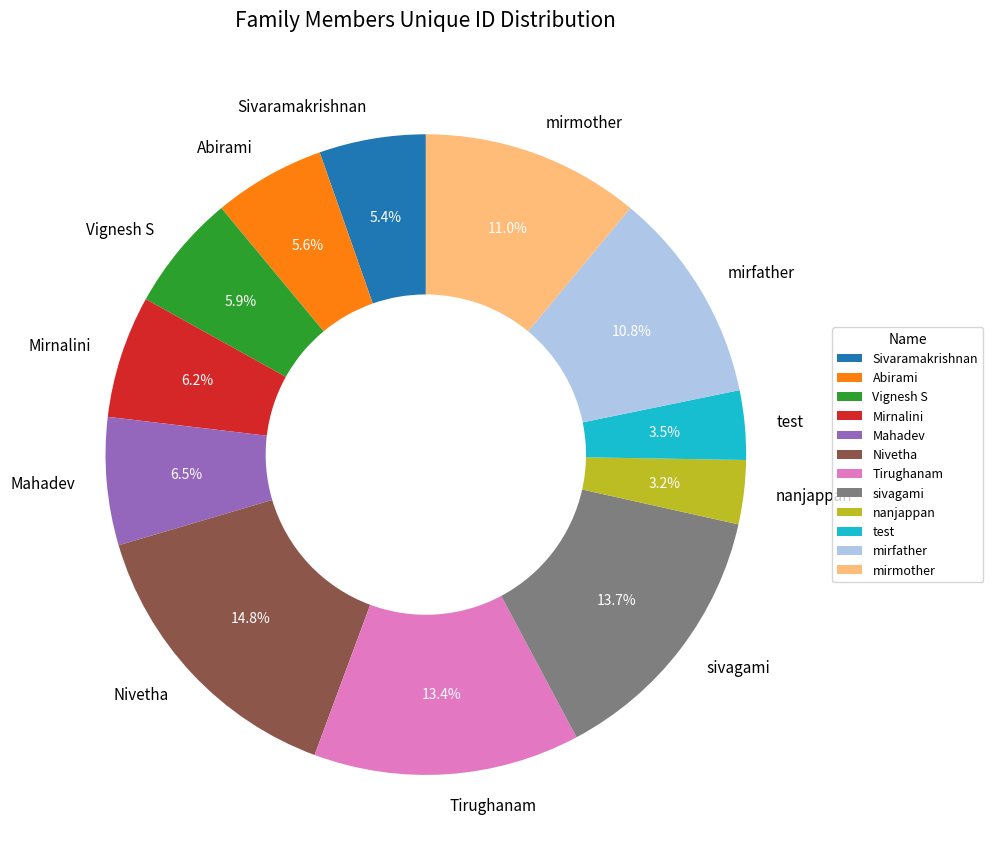

Which has a higher value, Mahadev or mirmother?

mirmother